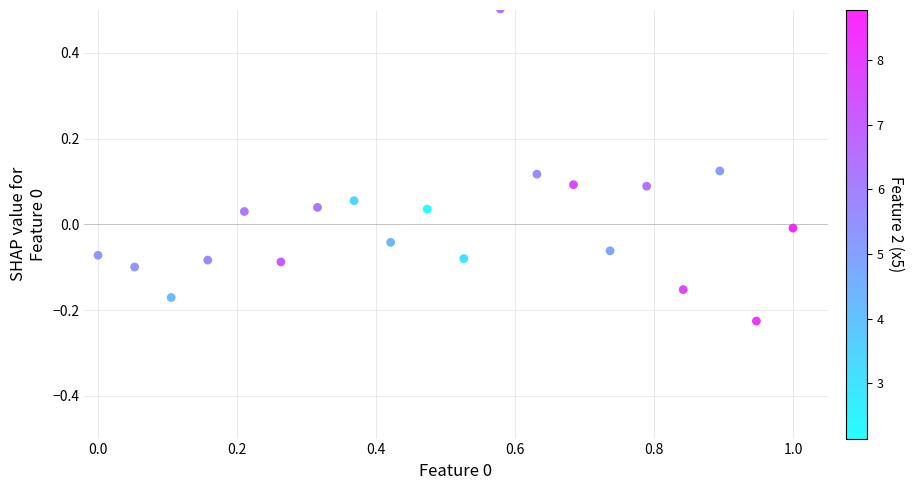

What is the range of Y values (max minus min)?

0.7